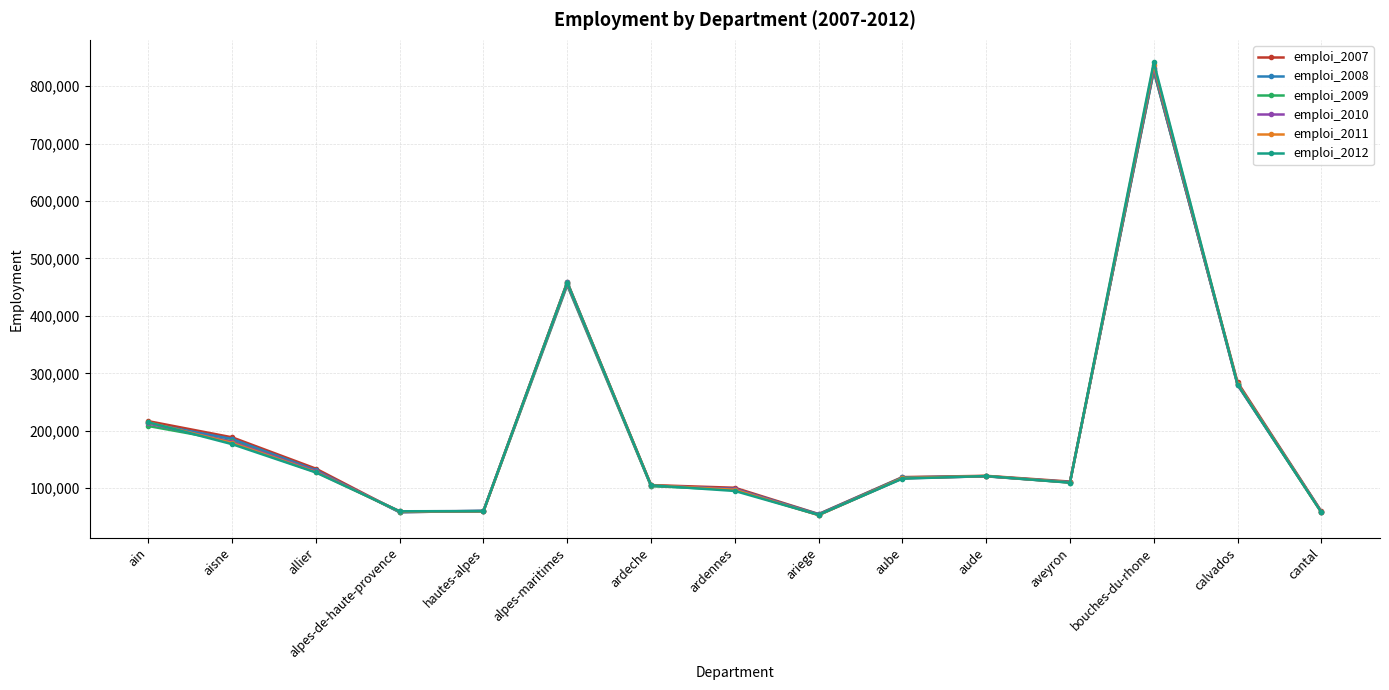

What is the label of the 8th point from the left?

ardennes